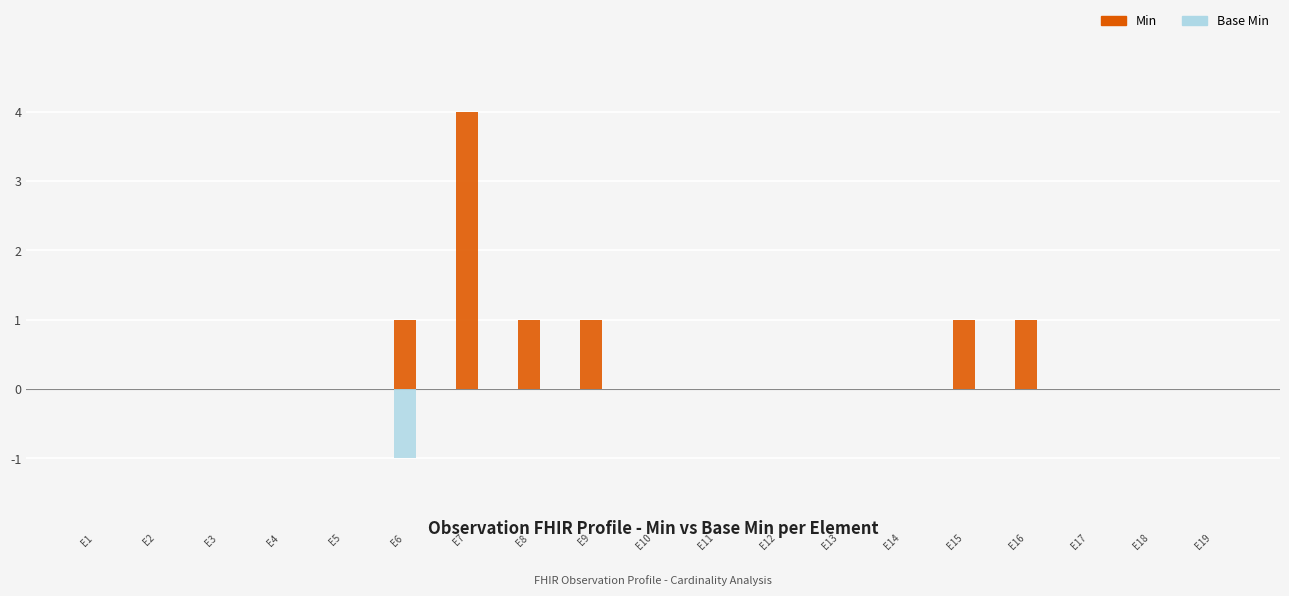

Is it true that Base Min equals 0 at E19?

True